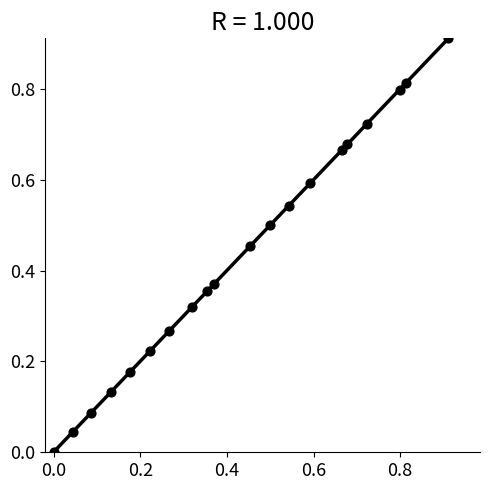

Count the number of points in this scatter plot.

20